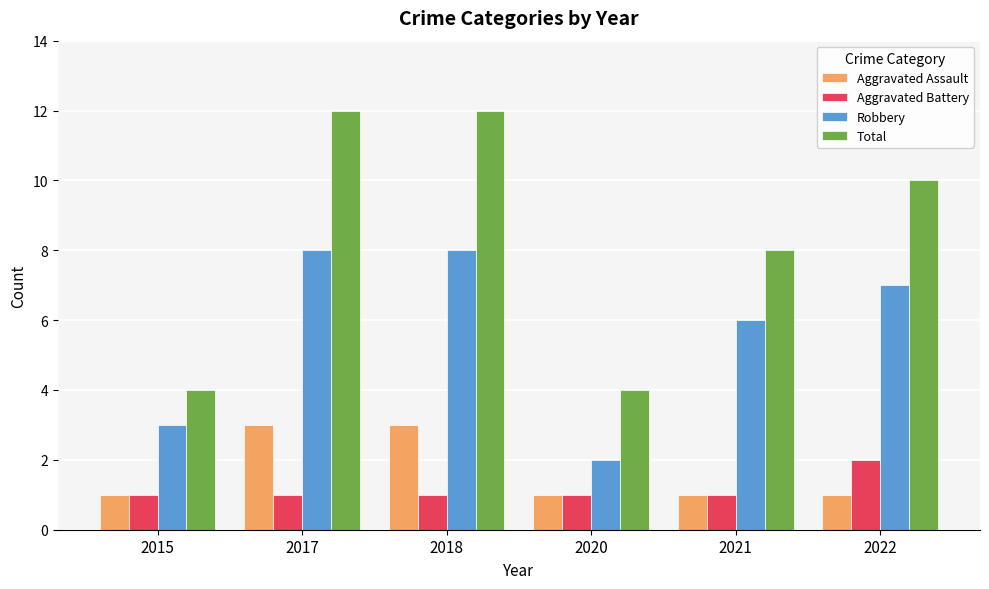

What is the approximate value of Aggravated Assault at 2017?

3